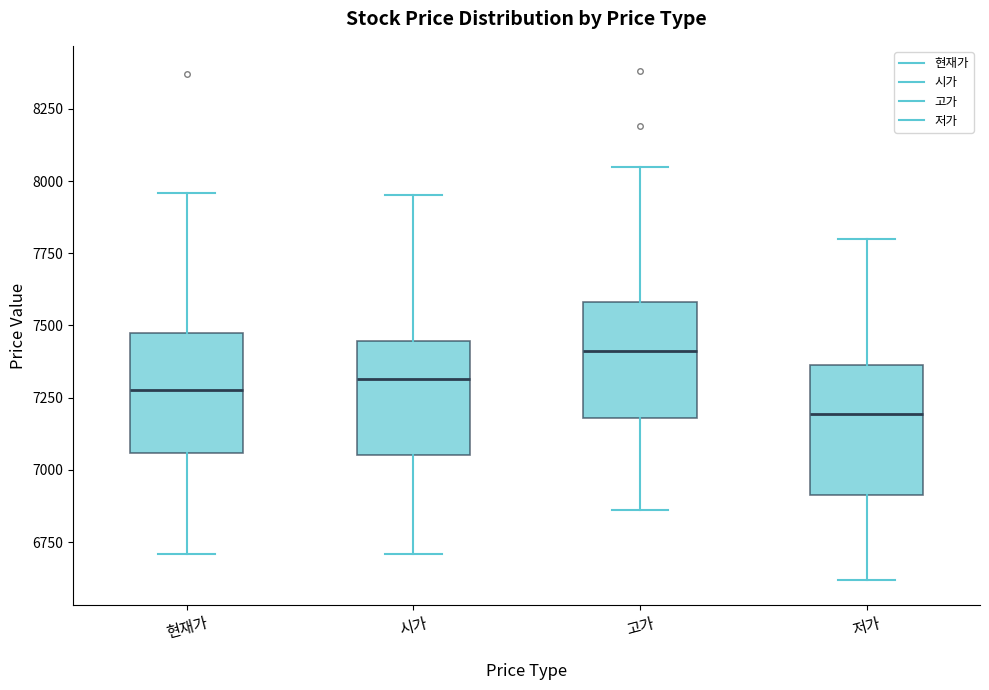

Reading left to right, read every box against the y-axis: the position of its median line, the range the box covers, and the ends of its whiskers. The values are not printed on the chart, so give them approximately, as read against the axis.

현재가: median 7300, box 7050 to 7450, whiskers 6700 to 7950
시가: median 7300, box 7050 to 7450, whiskers 6700 to 7950
고가: median 7400, box 7200 to 7600, whiskers 6850 to 8050
저가: median 7200, box 6900 to 7350, whiskers 6600 to 7800